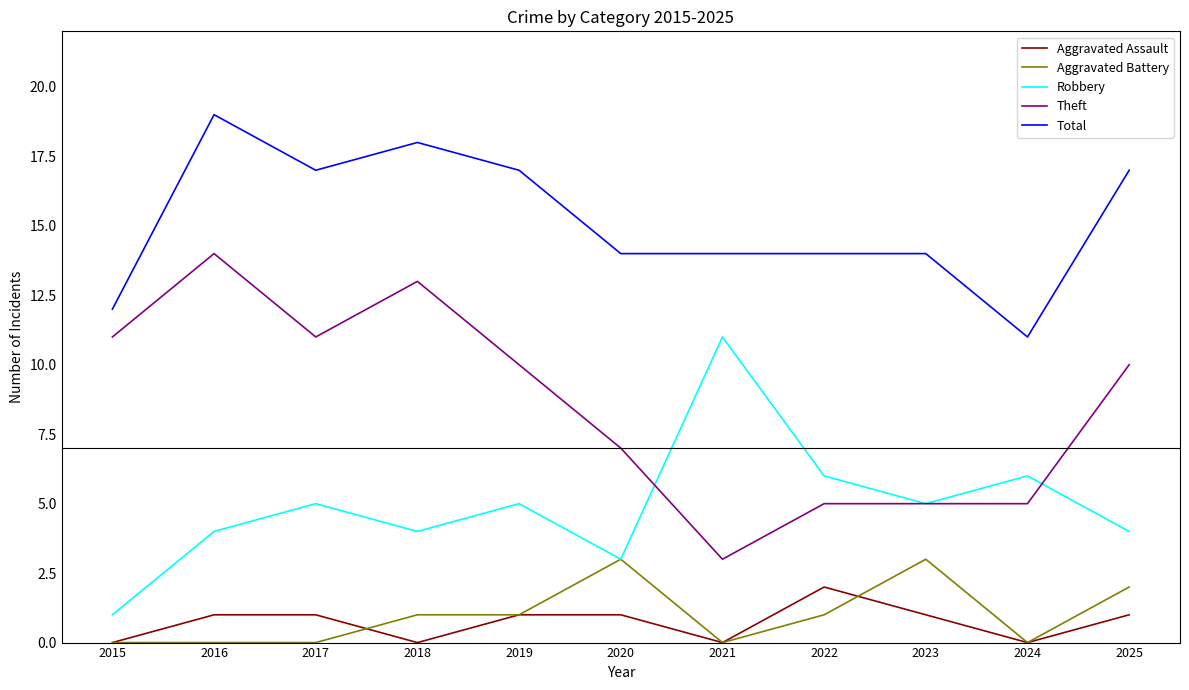

Which series ends up on top after the final intersection of Theft and Robbery?

Theft